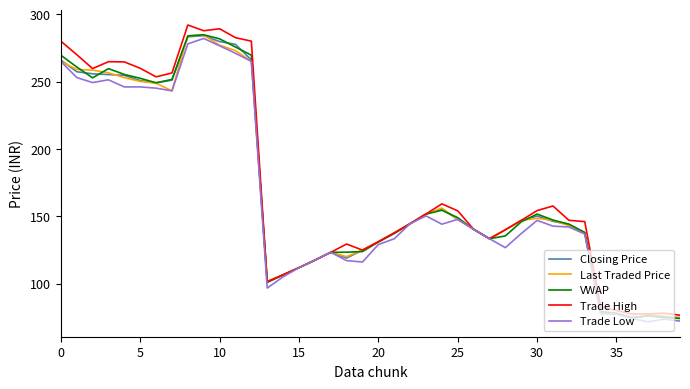

True or false: Closing Price has more than 1 points higher than both neighbors.

True